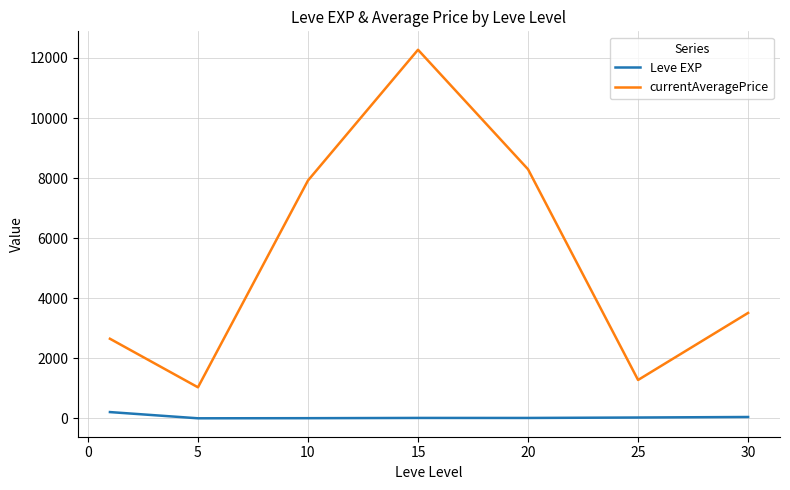

Which series has the largest total across all categories?

currentAveragePrice